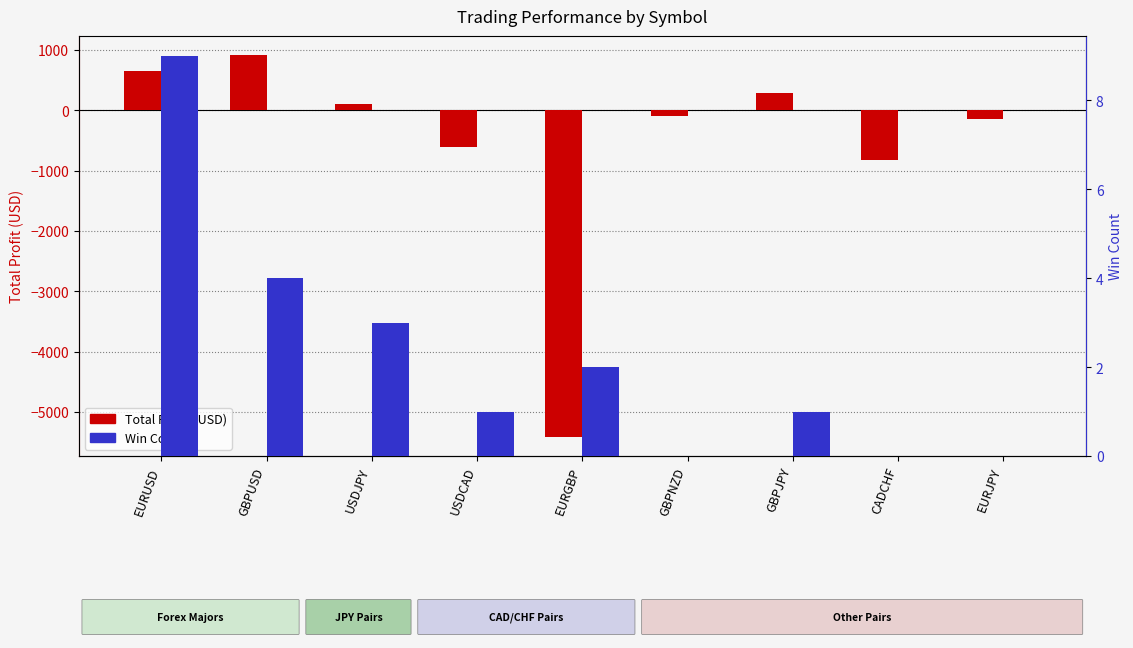

Does the chart contain any negative values?

Yes